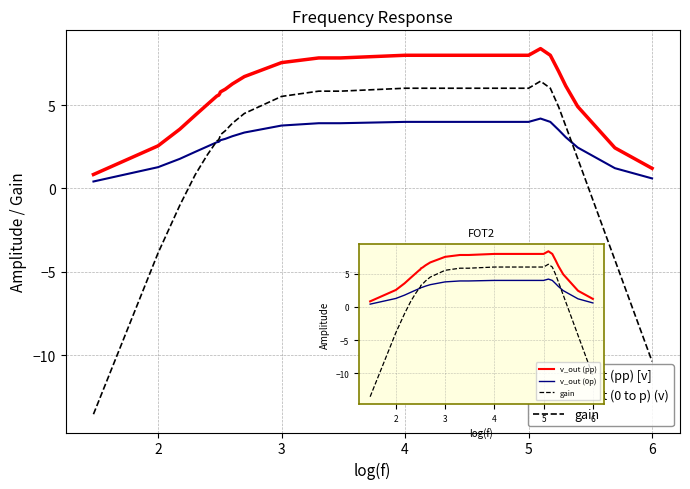

Is the value of v_out (pp) at 20 greater than the value of v_out (pp) [v] at 24?

Yes